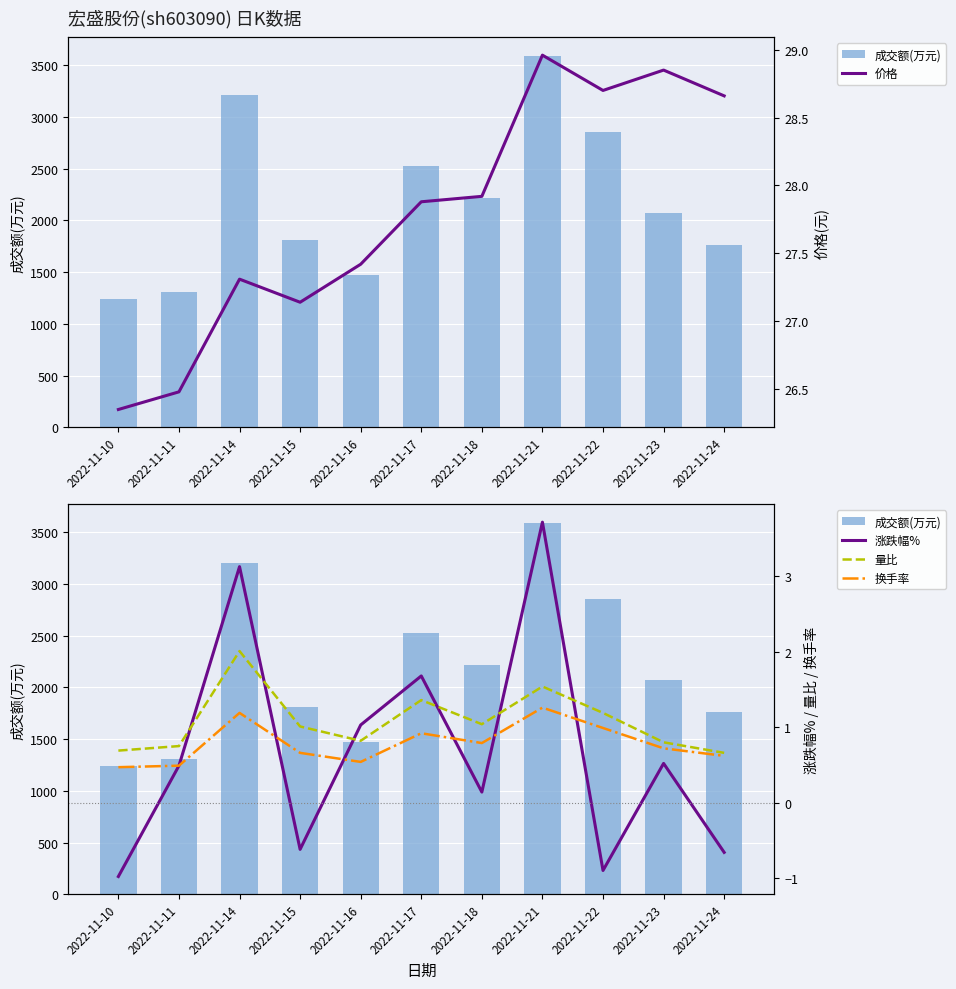

The value of 量比 at 2022-11-10 is 1.1. True or false?

False